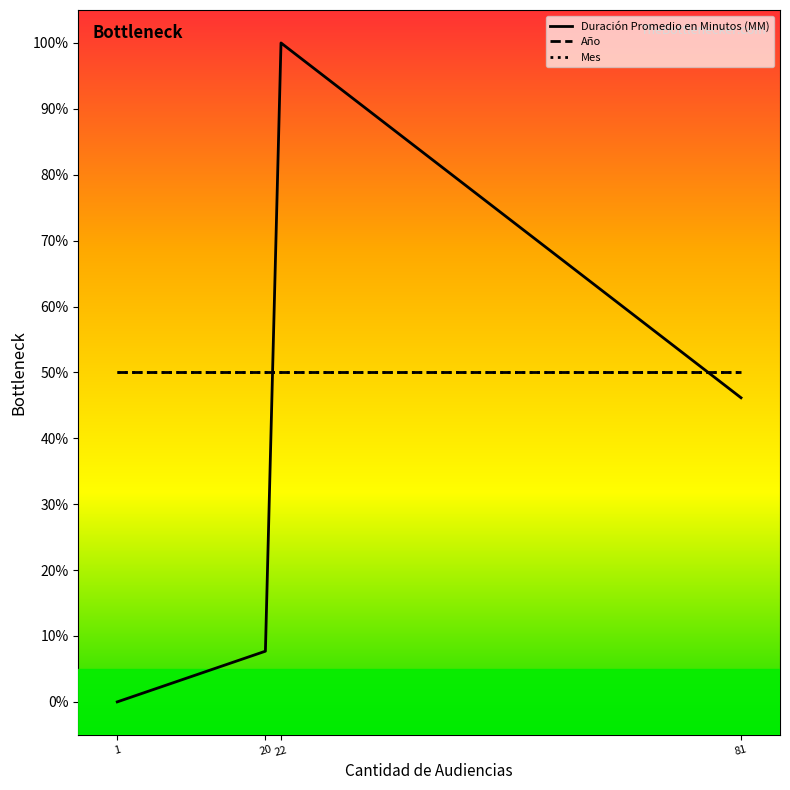

Which category has the highest value across all series?

22